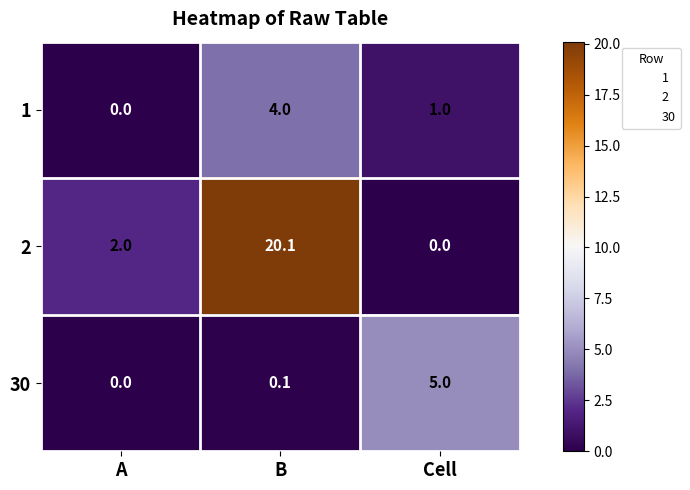

Count the number of categories in the chart.

3